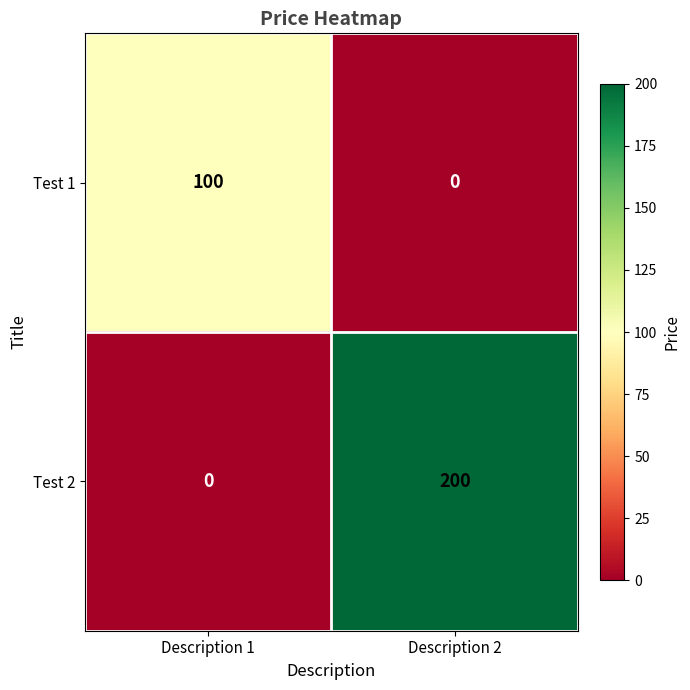

Reading left to right, list all the values displayed in this chart.

Test 1: 100	0
Test 2: 0	200